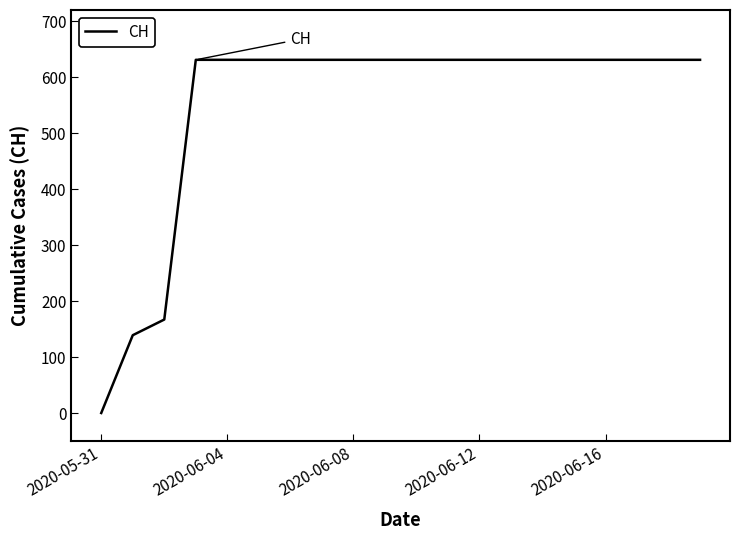

Reading right to left, list all the values displayed in this chart.

631	631	631	631	631	631	631	631	631	631	631	631	631	631	631	631	631	167	139	0